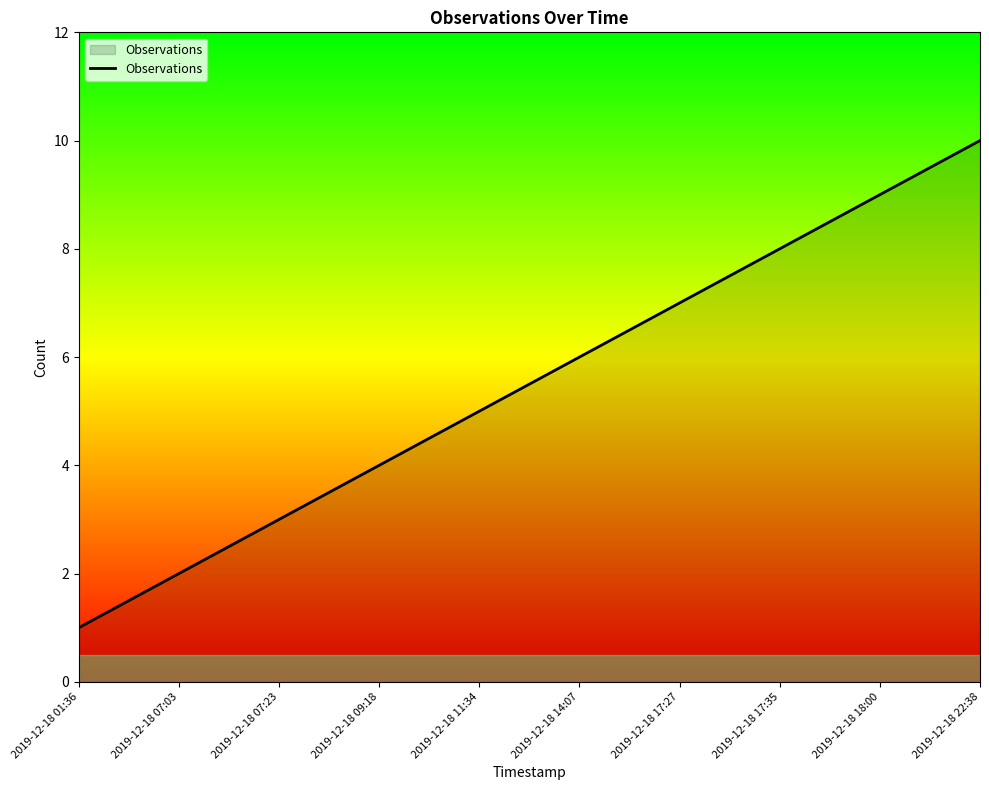

True or false: the data shows 0 at 2019-12-18 01:36.

False